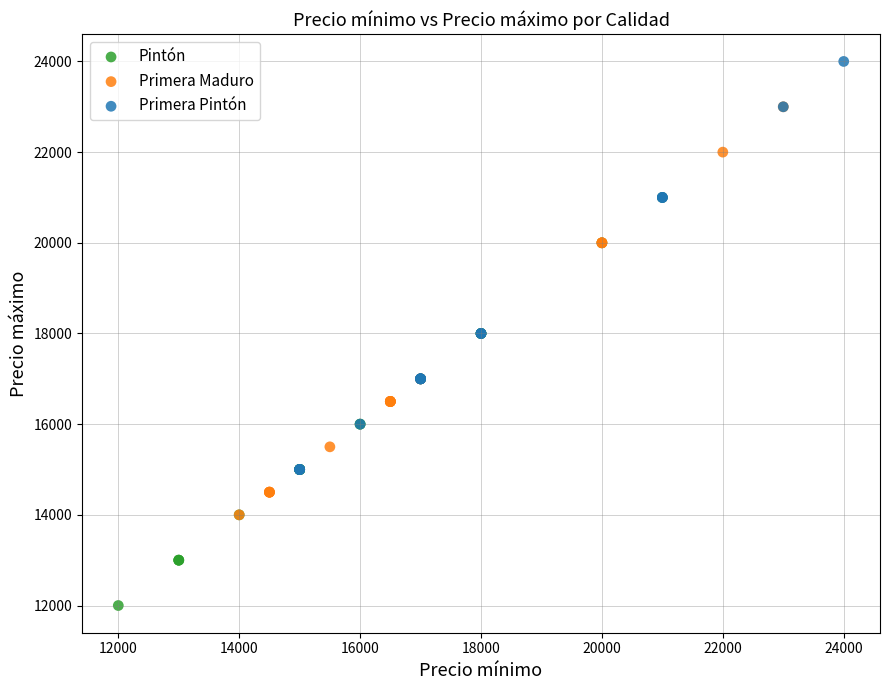

Which series contains the highest Y value?

Primera Pintón